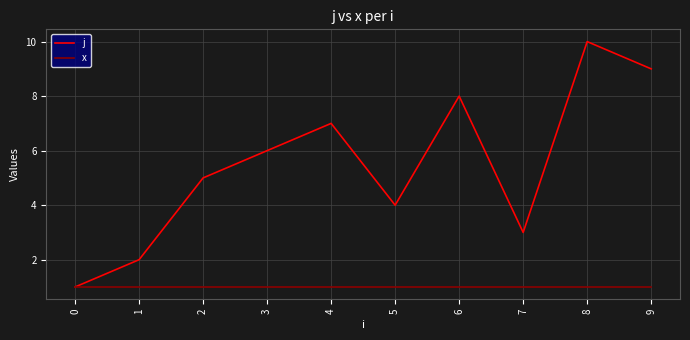

Is it true that j equals 7 at 4?

True